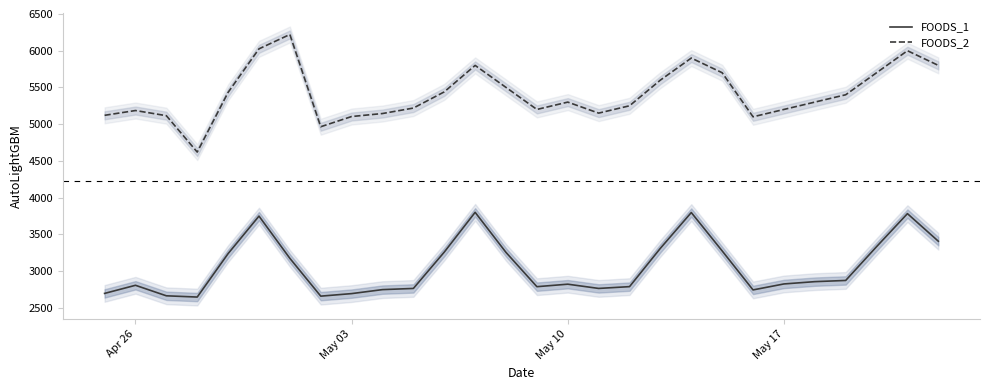

Which series has the widest spread of values?

FOODS_2